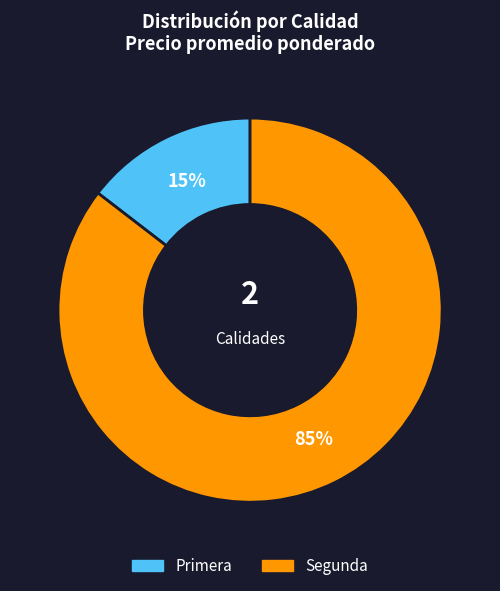

Count the number of slices in the pie.

2